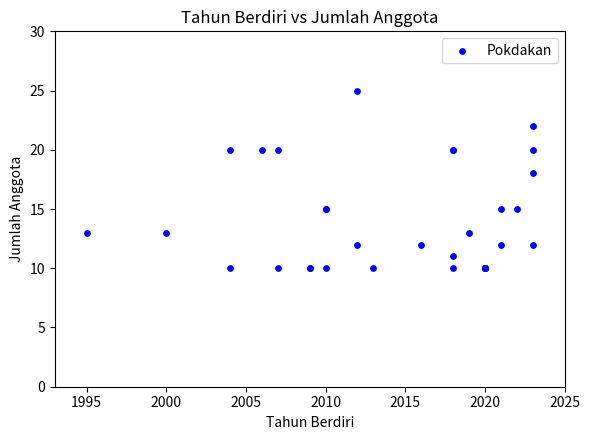

What Y value in the scatter plot is closest to 17?

18